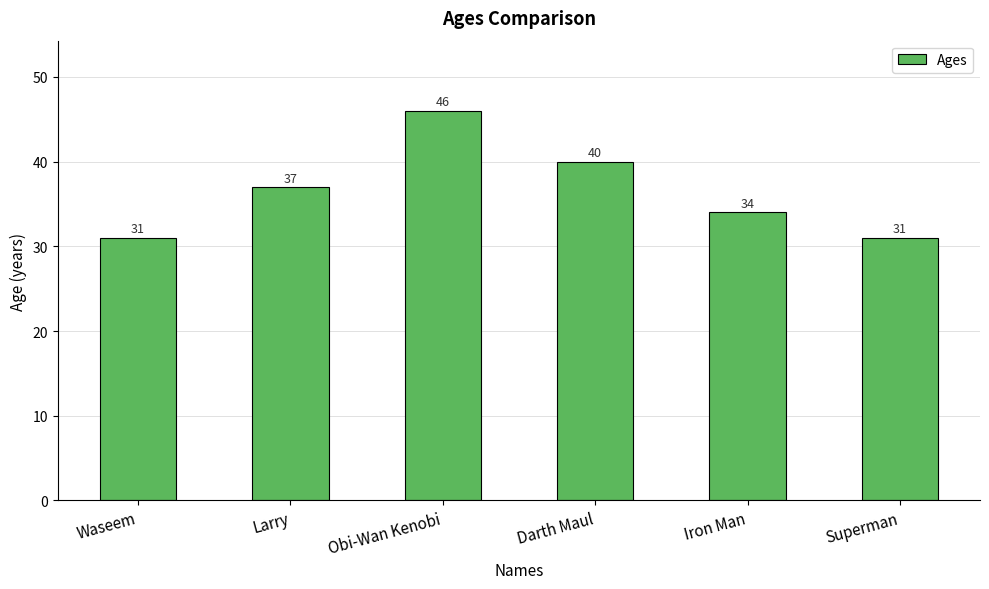

What position from the left is Superman?

6